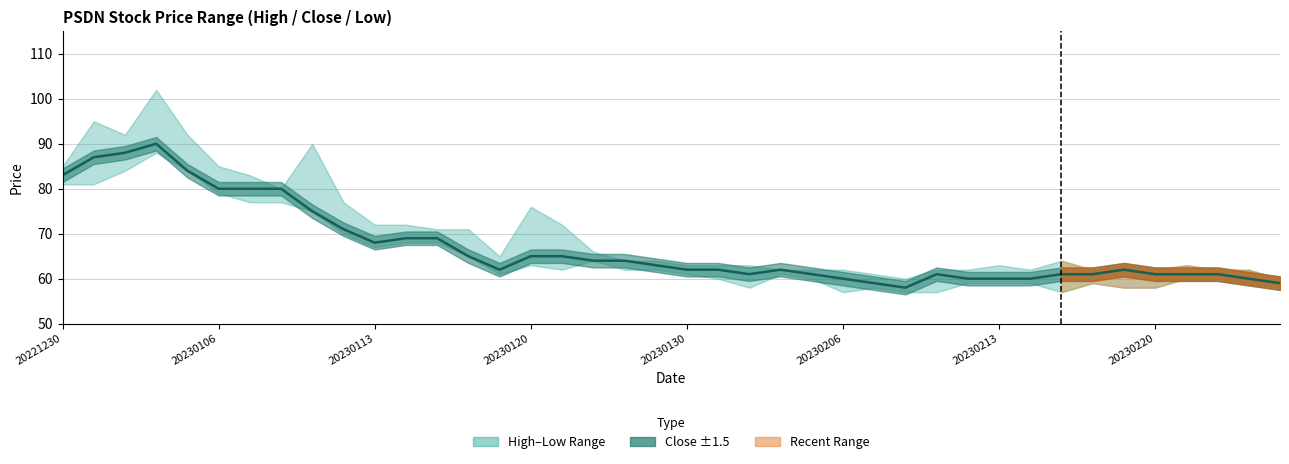

How many values exceed 62?

19